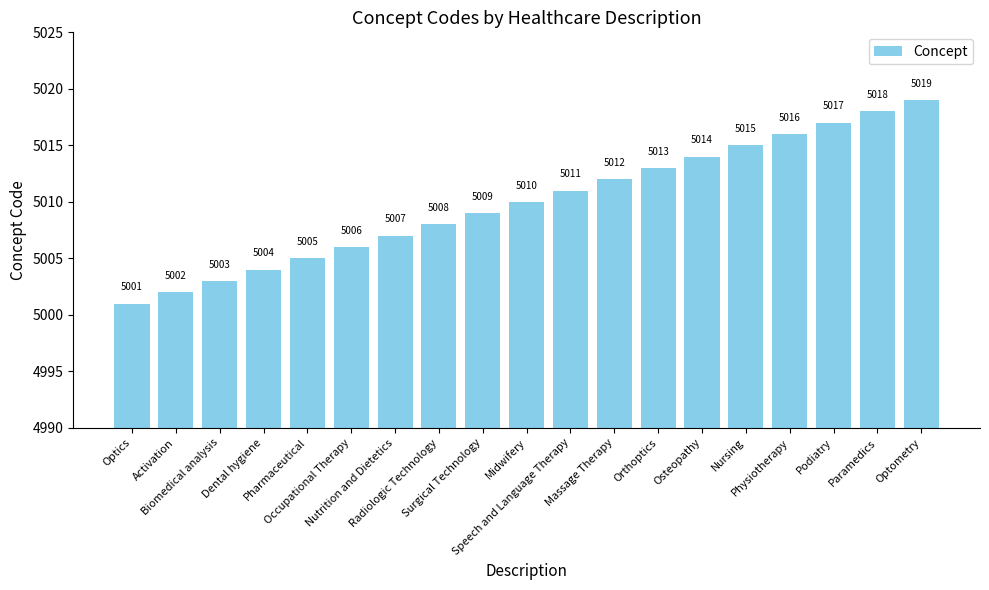

What is the sum of all values?

95190